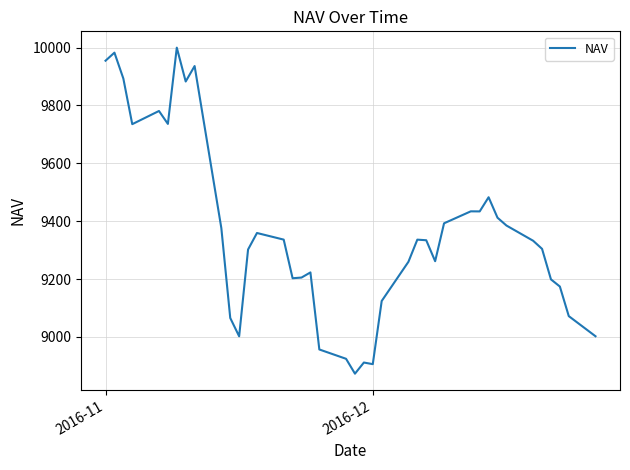

What is the average value?

9362.1